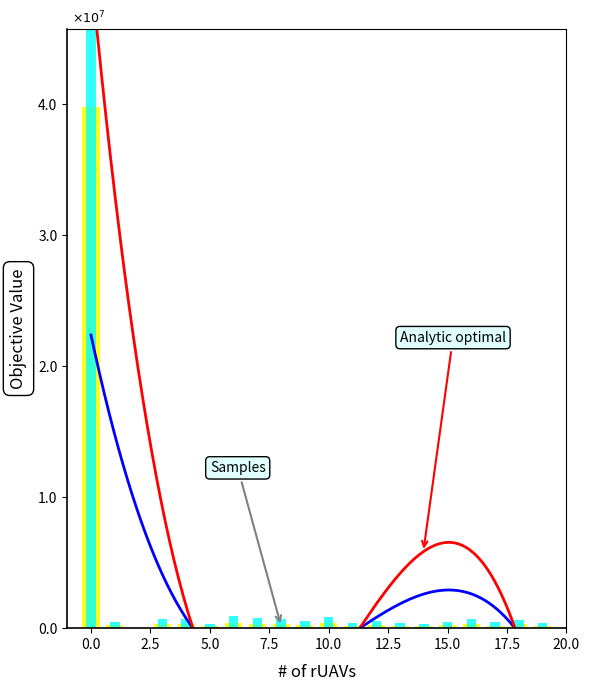

Which category has the lowest value across all series?

2